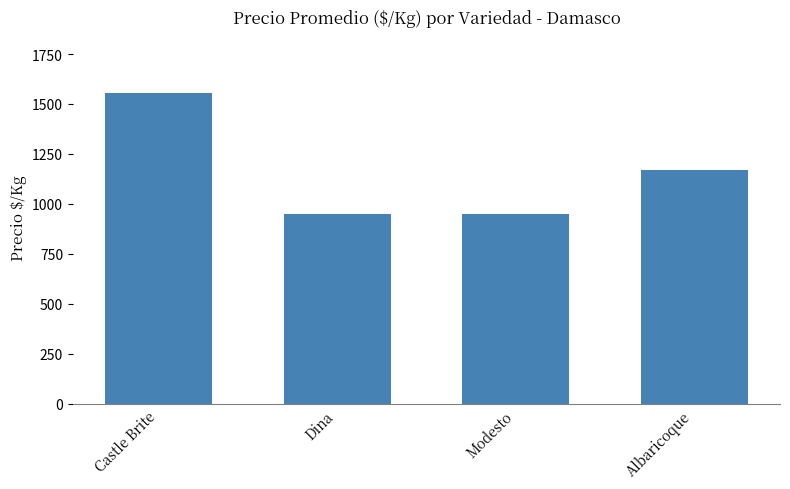

Is it true that the value at Castle Brite is 2639?

False